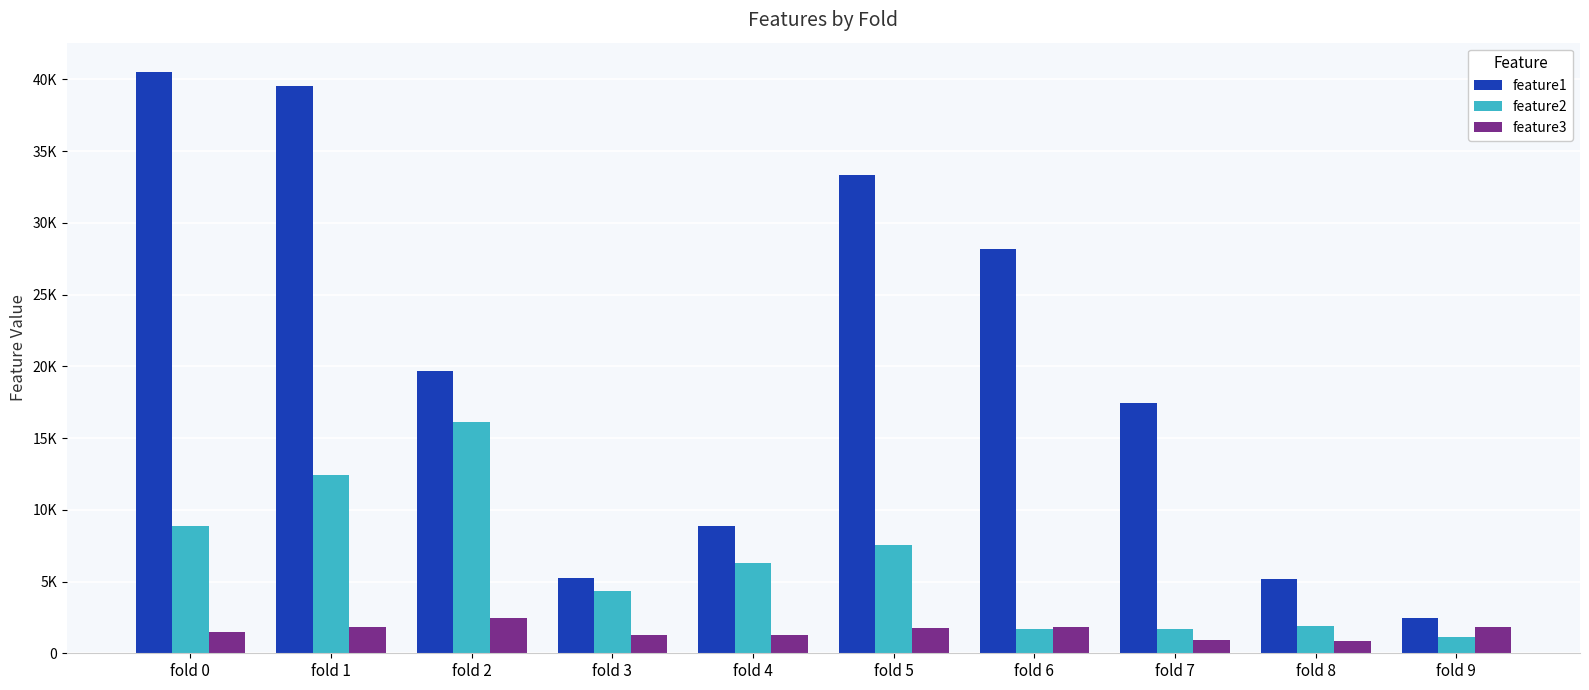

At which label is feature3 closest to 1686?

fold 5